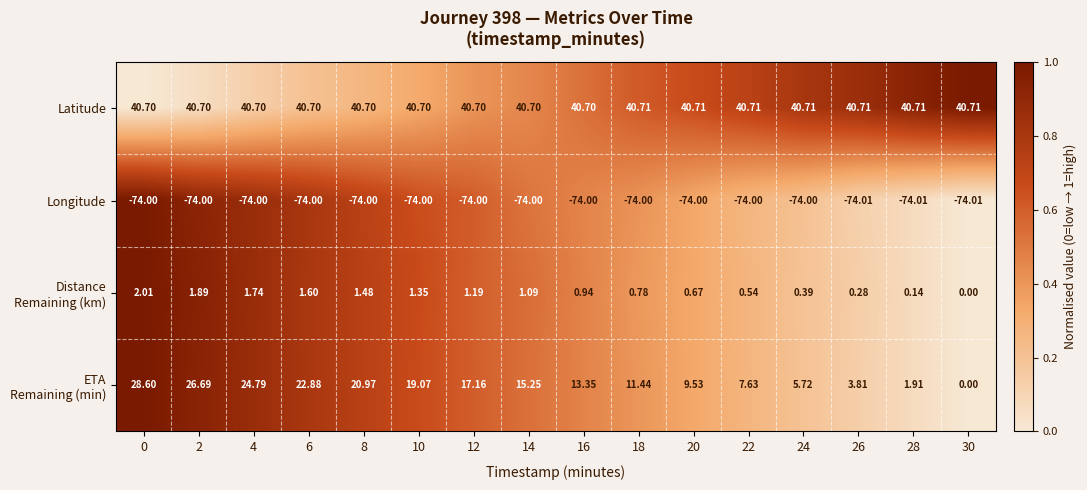

Which series has the largest total across all categories?

Latitude